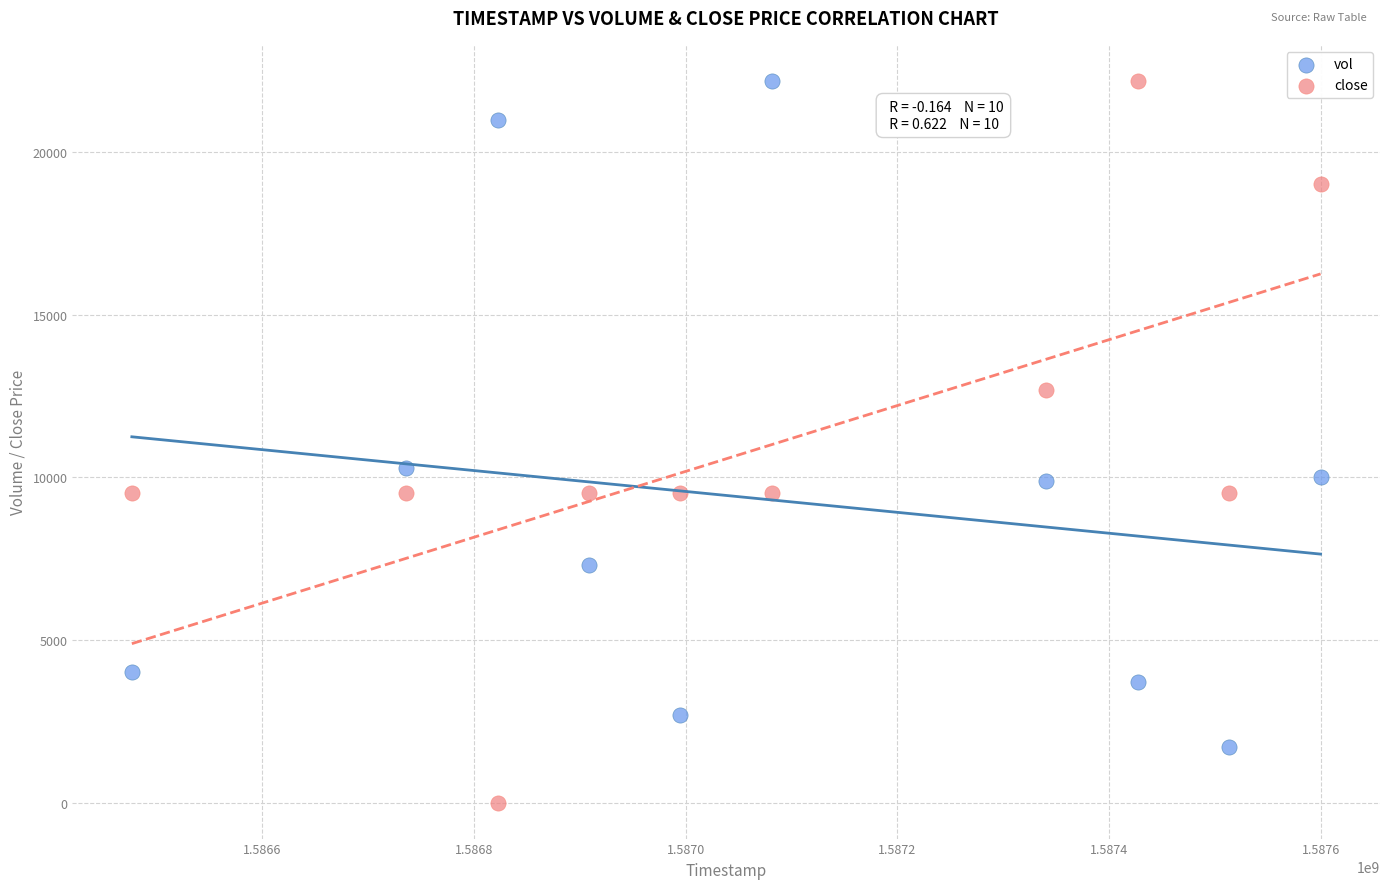

Across all series, what Y value is closest to 11100?

10300.0